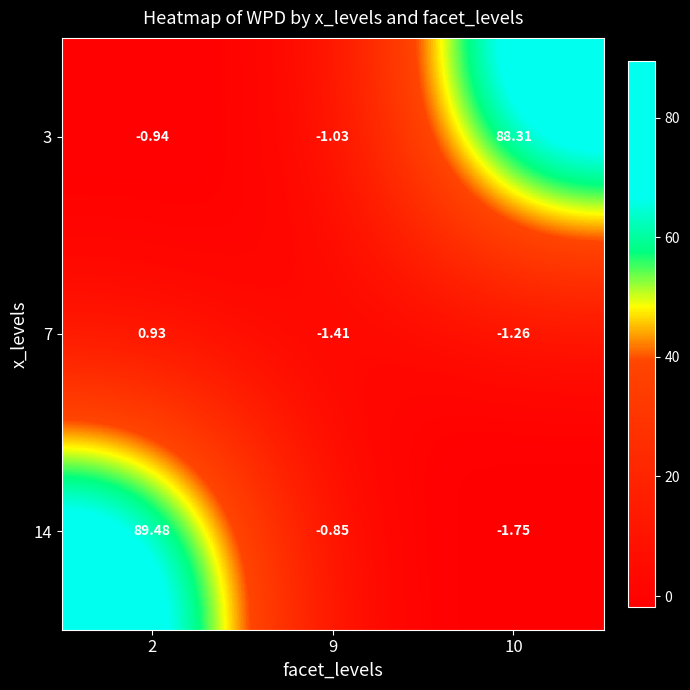

Is the value of 7 at 9 greater than the value of 3 at 10?

No